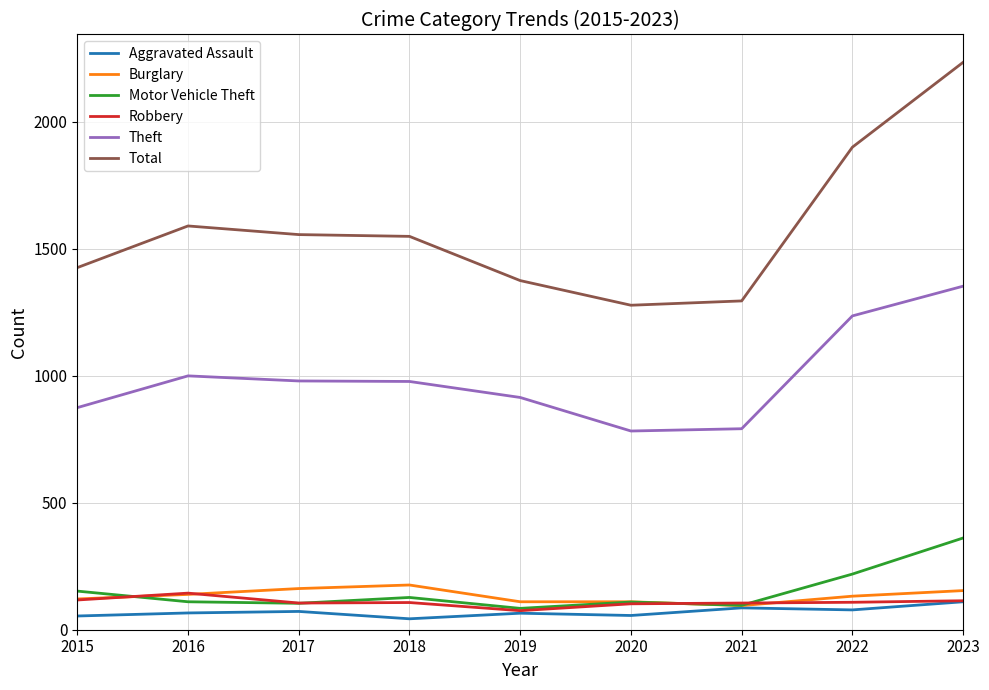

True or false: Total and Burglary intersect in this chart.

False